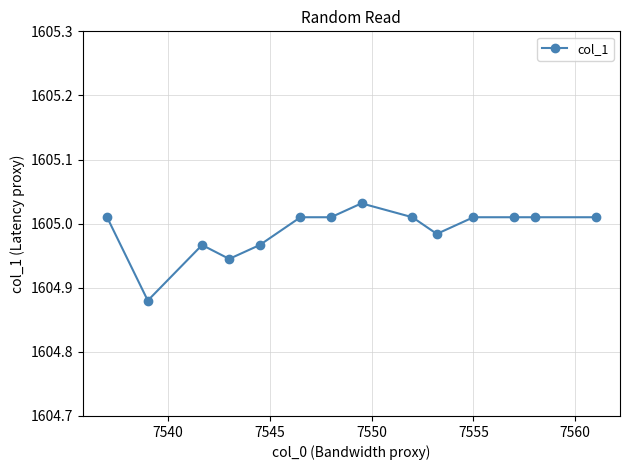

What is the sum of all values?

22469.9